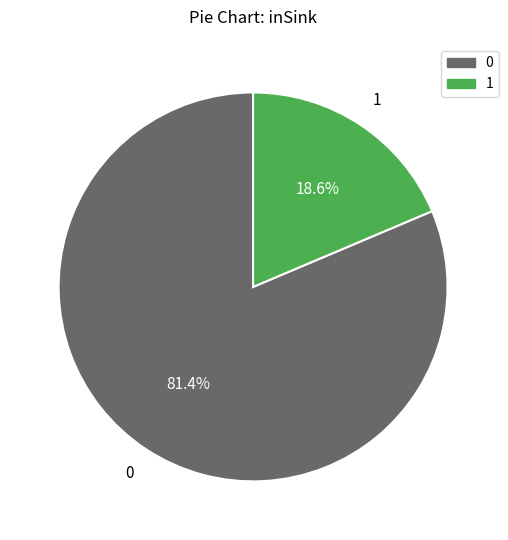

Does 1 account for over 50% of the chart?

No